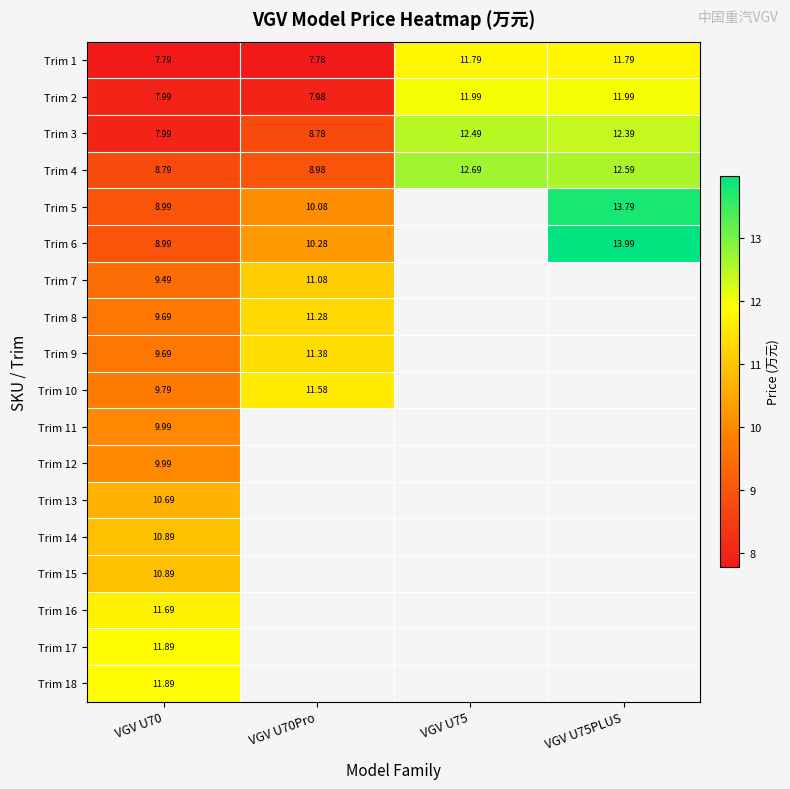

Which category has the highest value in the Trim 7 series?

VGV U70Pro